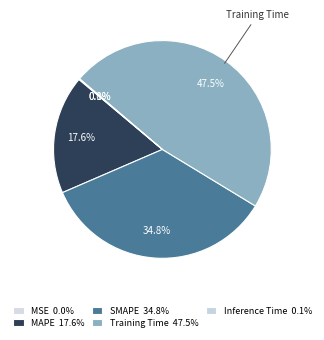

Count the number of slices in the pie.

5